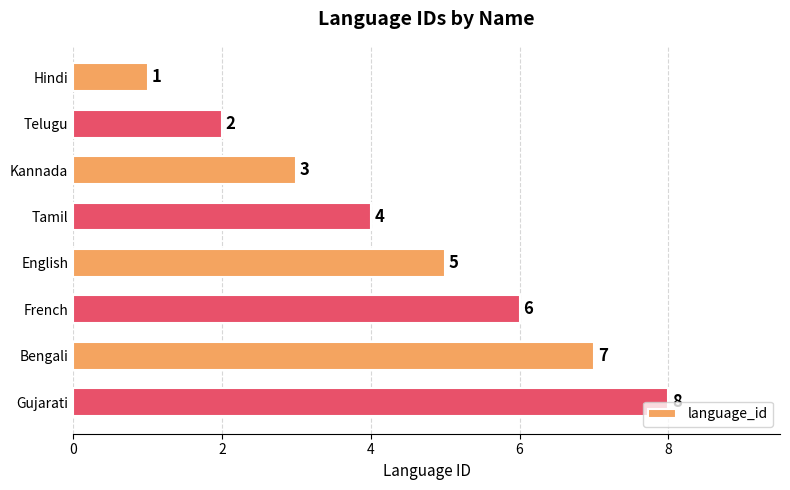

What is the difference between the second highest and second lowest values?

5